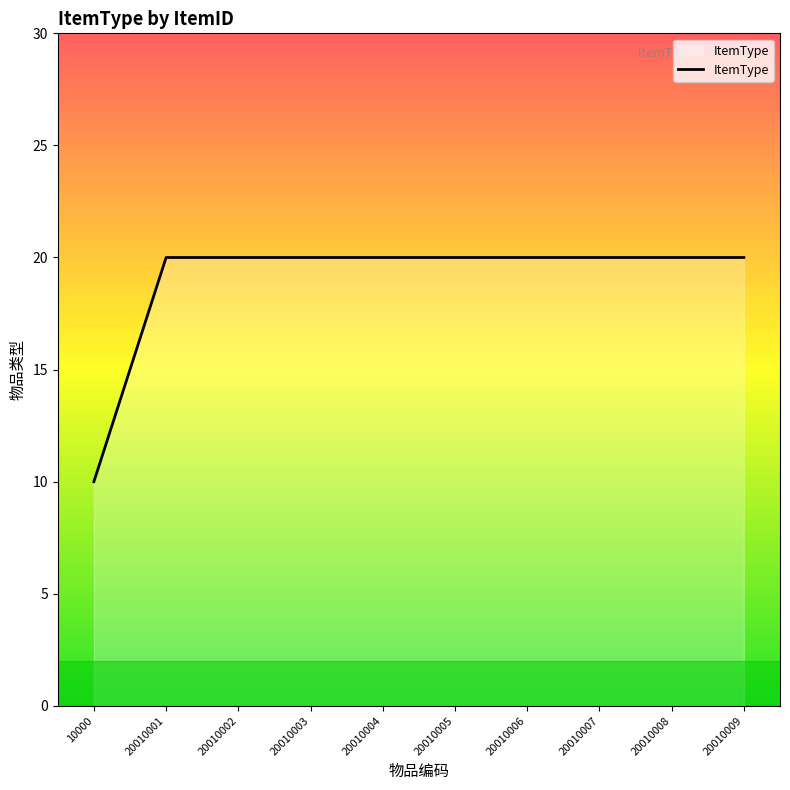

The chart shows a value of 20 at 20010005. True or false?

True